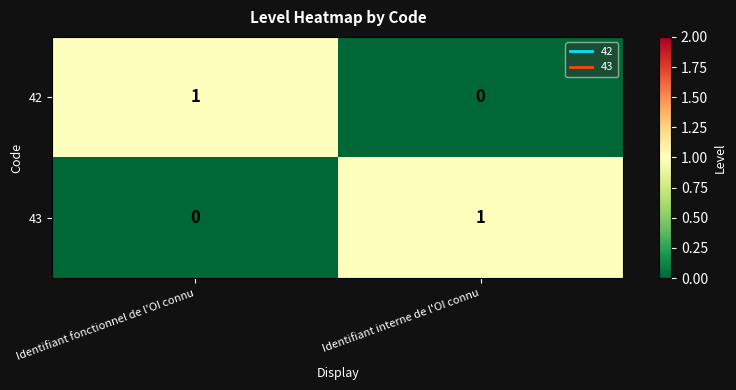

Which category has the highest value in the 43 series?

Identifiant interne de l'OI connu